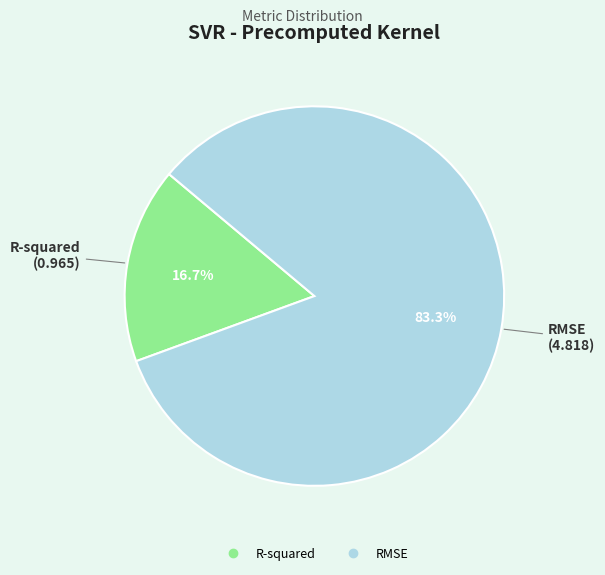

How many slices are in this pie chart?

2